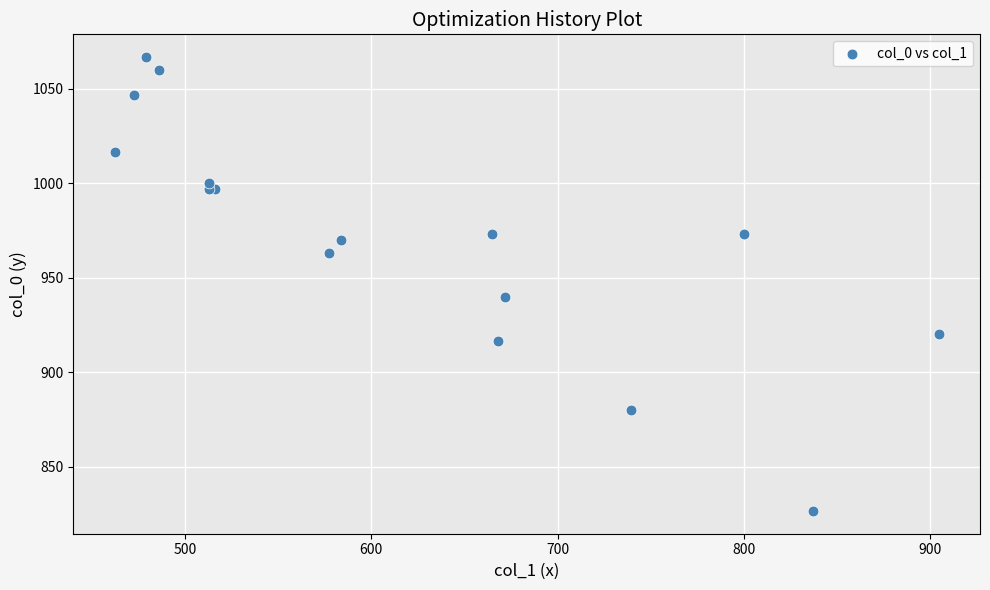

What Y value in the scatter plot is closest to 946?

940.0